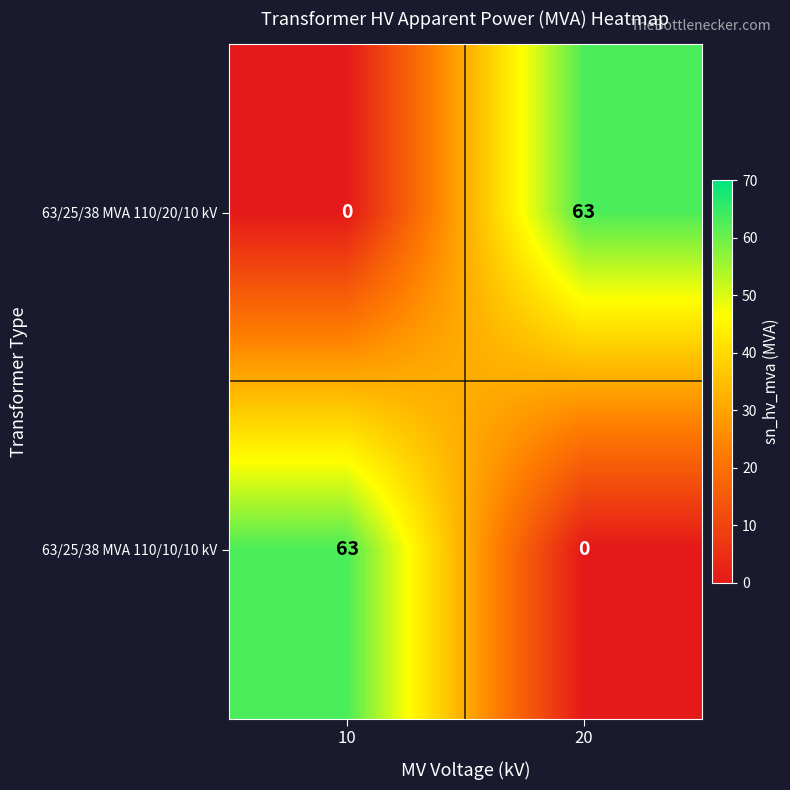

The 63/25/38 MVA 110/20/10 kV series shows 63 at 20. True or false?

True